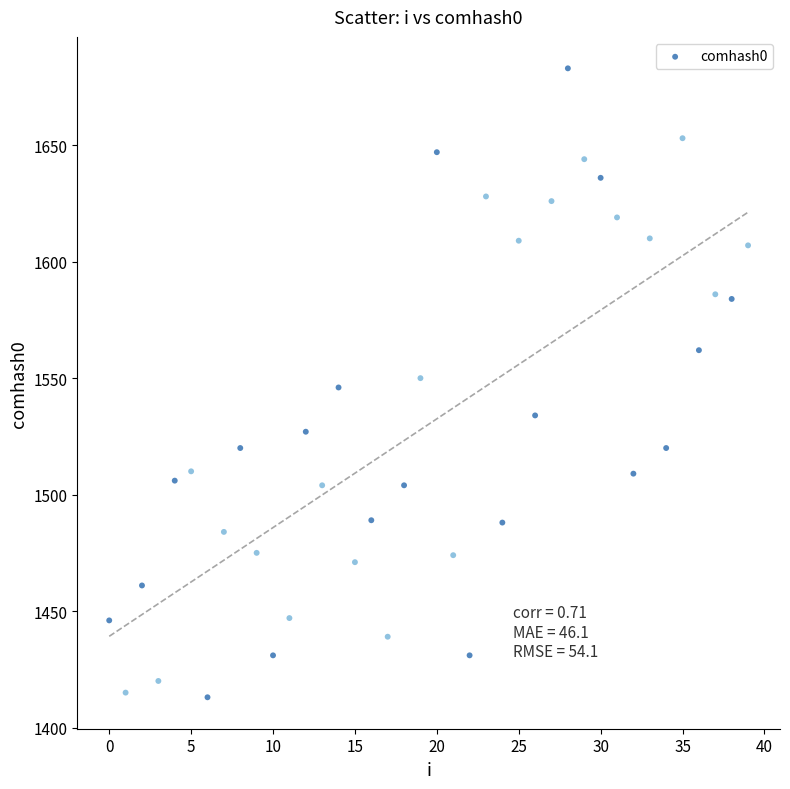

What is the range of Y values (max minus min)?

270